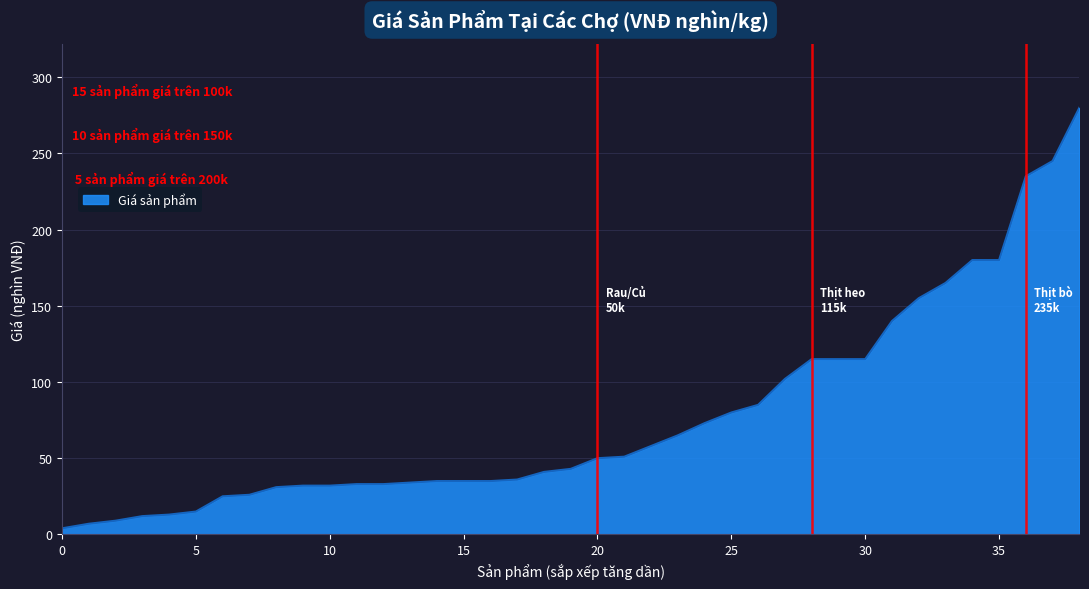

What is the difference between the maximum and minimum values?

276